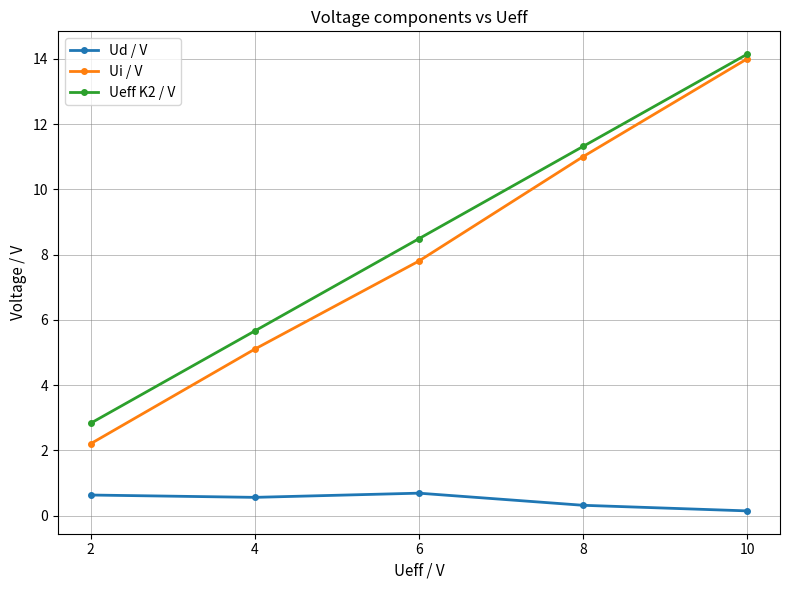

True or false: Ui / V has a value of 2.2 at 2.

True